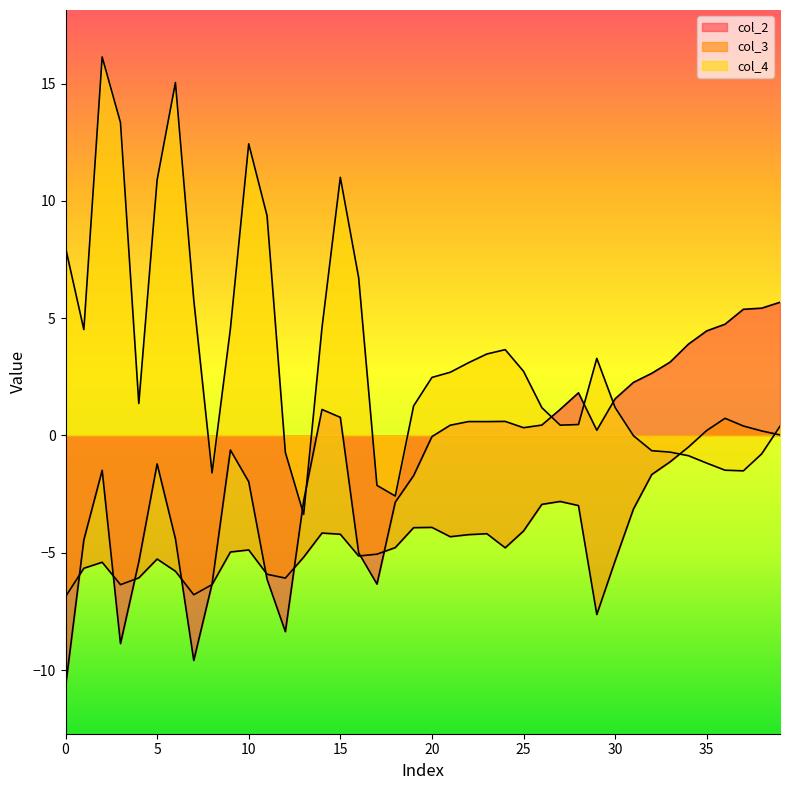

What is the difference between the maximum and minimum values in the col_2 series?

16.4